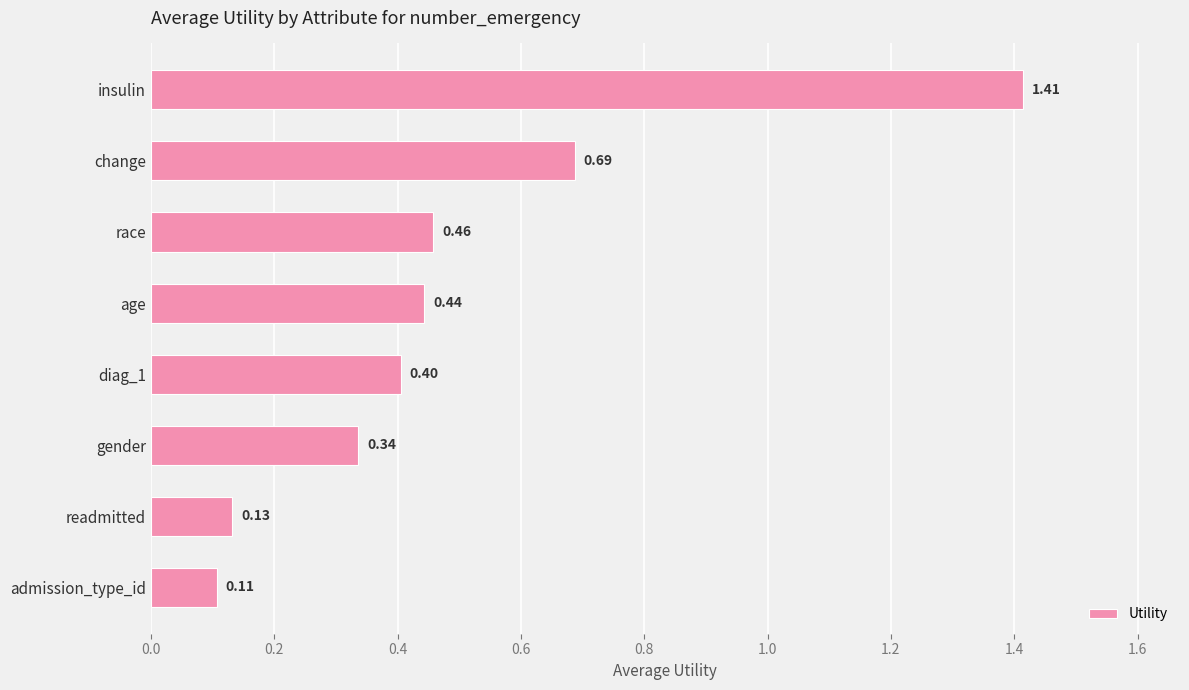

What is the difference between the maximum and minimum values?

1.3